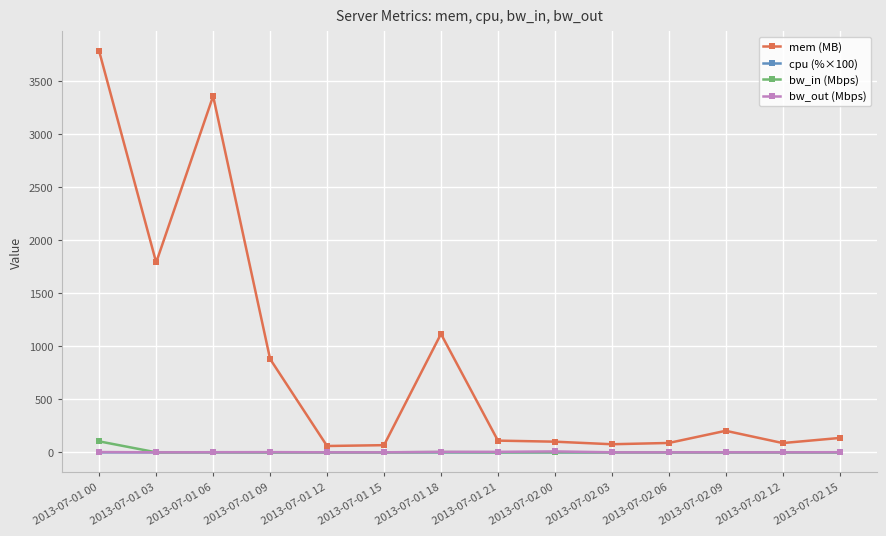

Does the chart have visible grid lines?

Yes